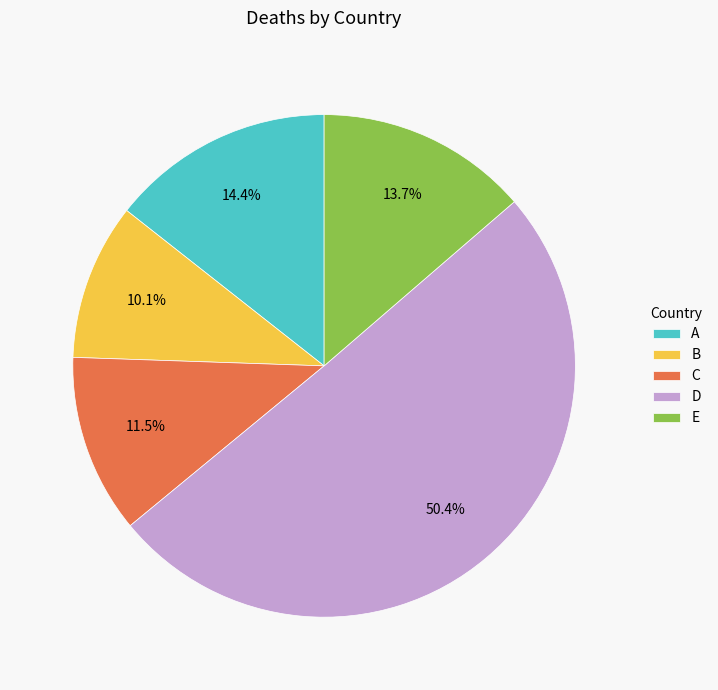

Does C represent more than half of the total?

No